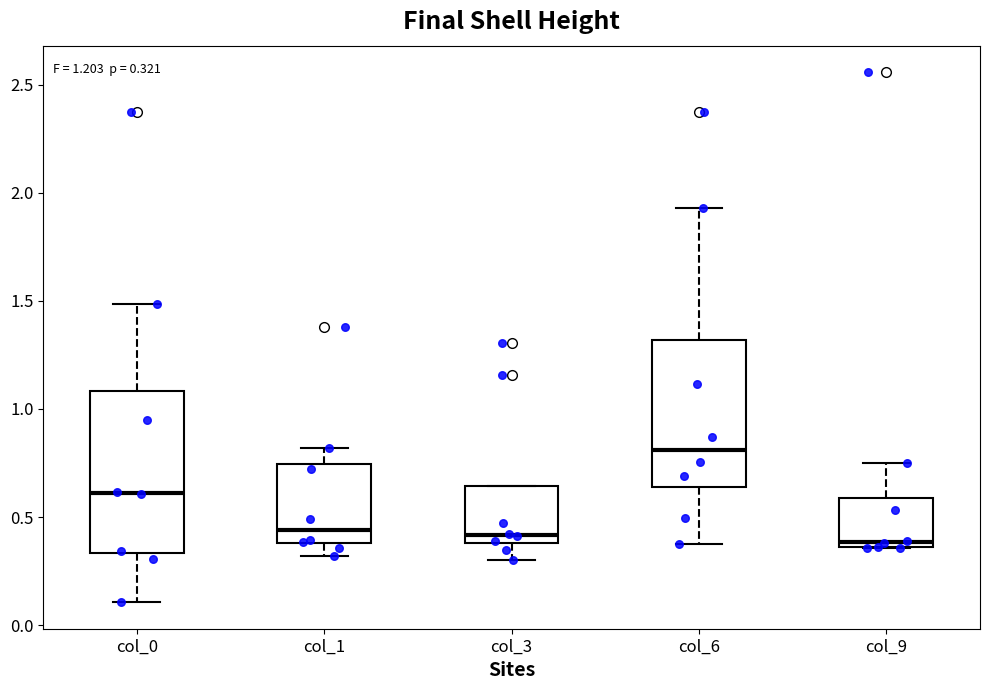

Which box's median line is the highest?

col_6